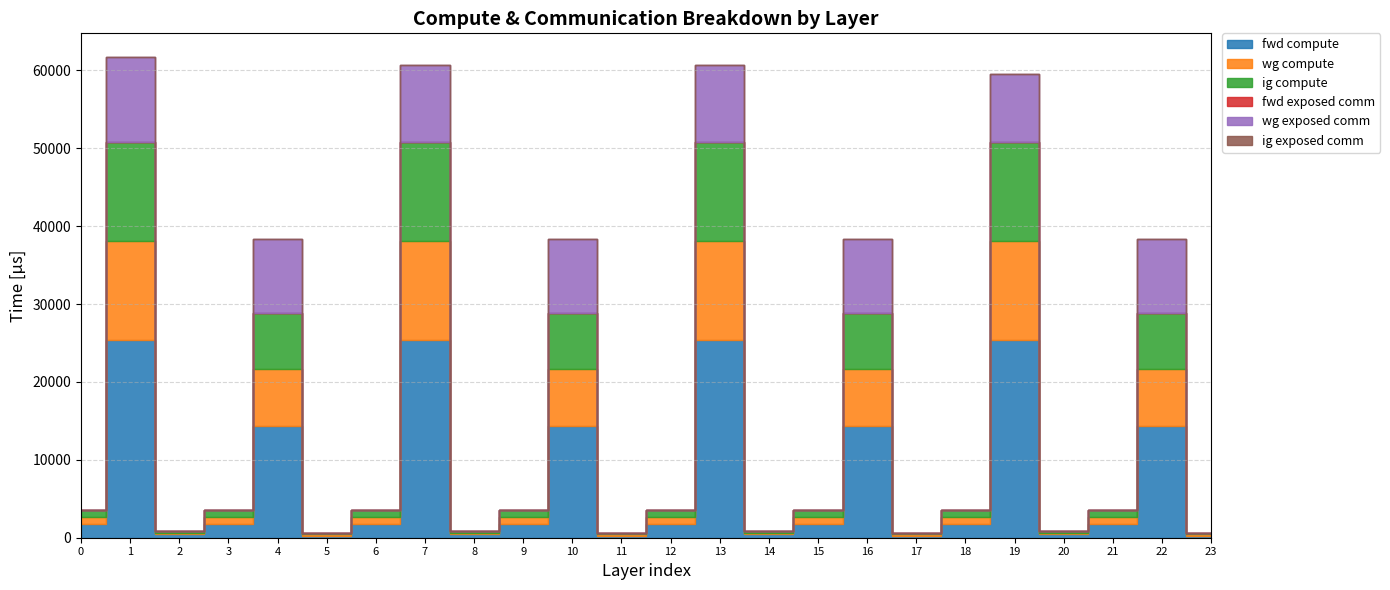

What are all the series names shown in the legend?

fwd compute, wg compute, ig compute, fwd exposed comm, wg exposed comm, ig exposed comm